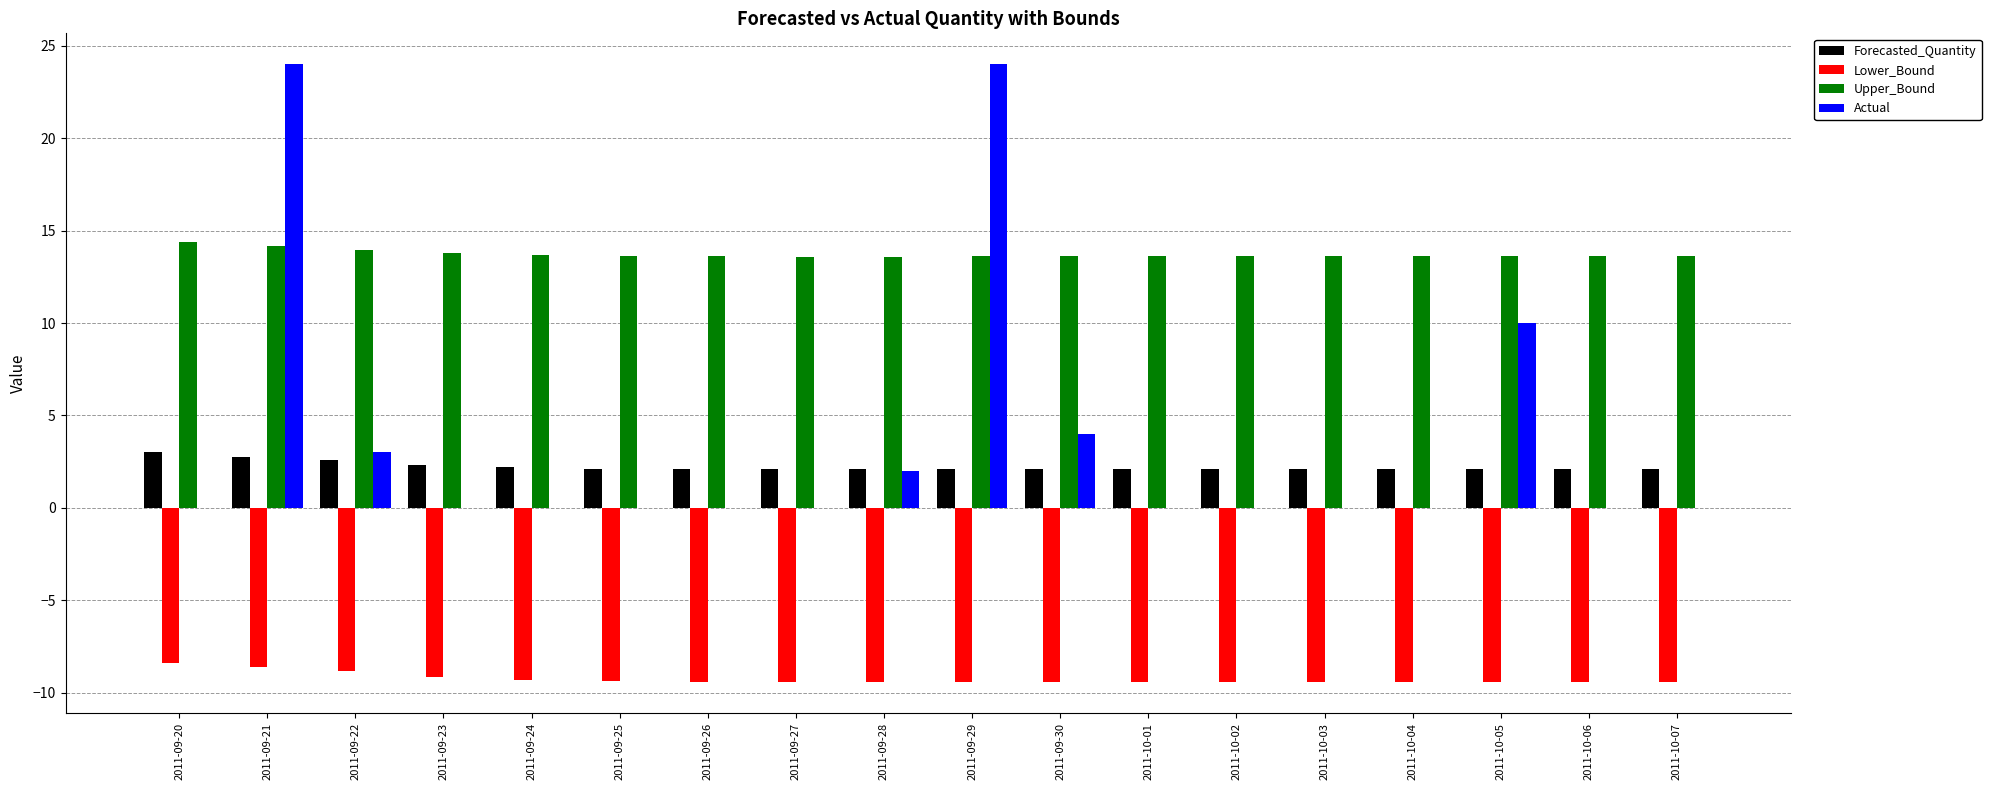

The Upper_Bound series shows 4.5 at 2011-09-30. True or false?

False